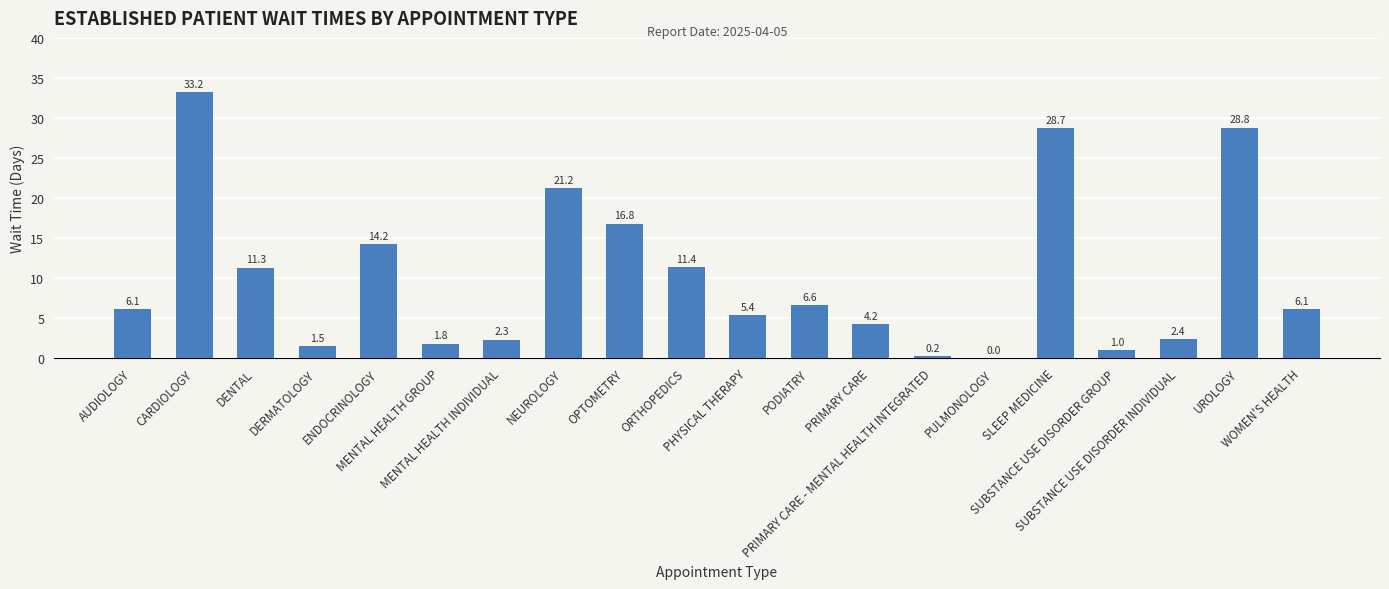

What is the approximate value at MENTAL HEALTH GROUP?

1.8